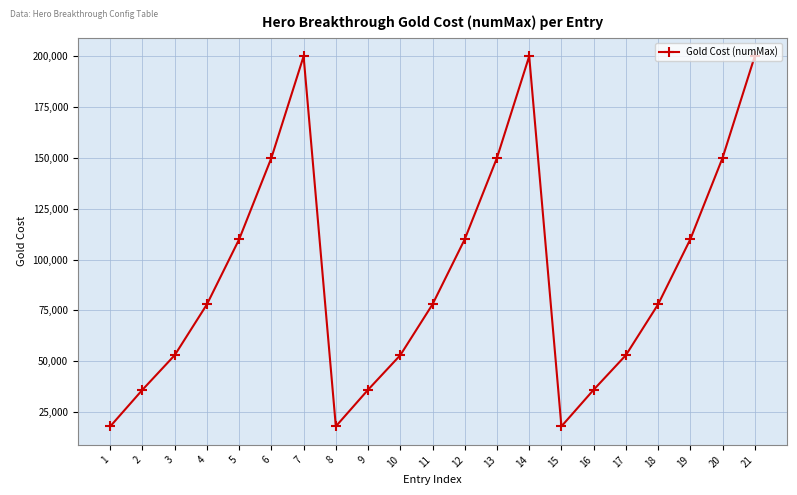

What is the greatest value displayed?

200000